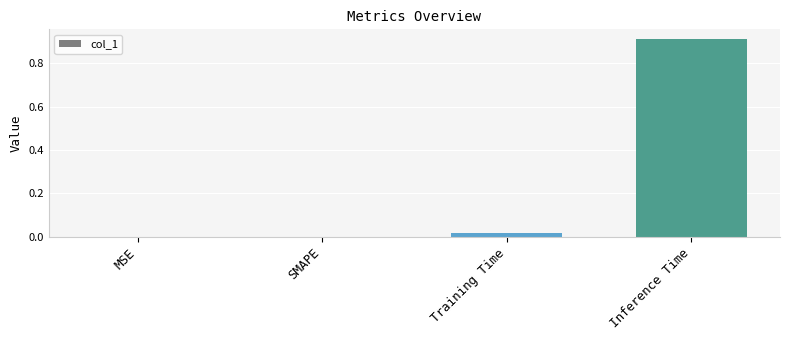

True or false: the data shows 0.0 at MSE.

True